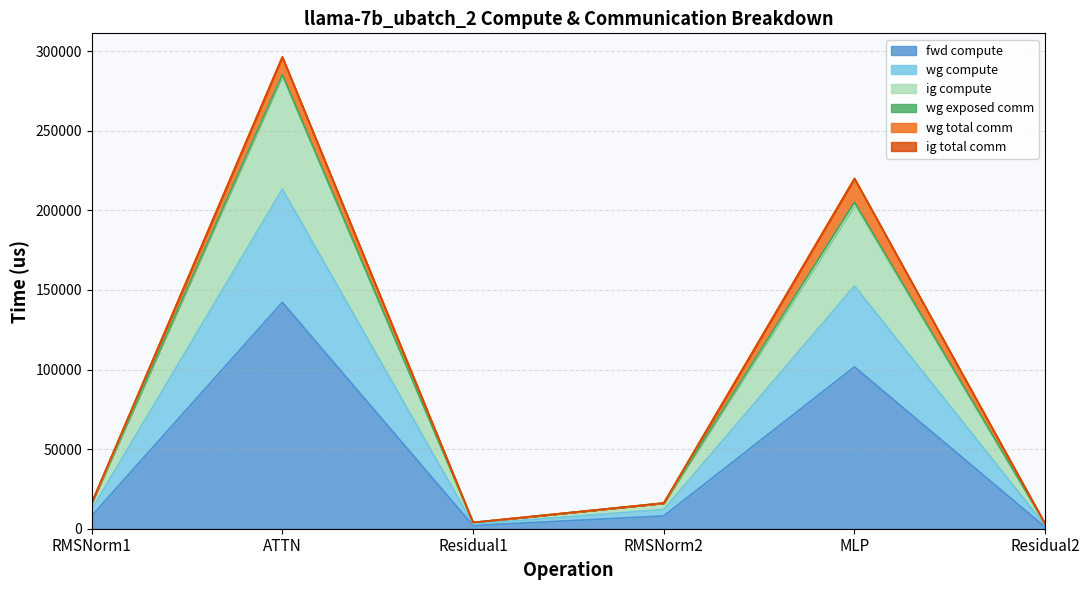

True or false: ig compute has more than 0 interior local peaks.

True